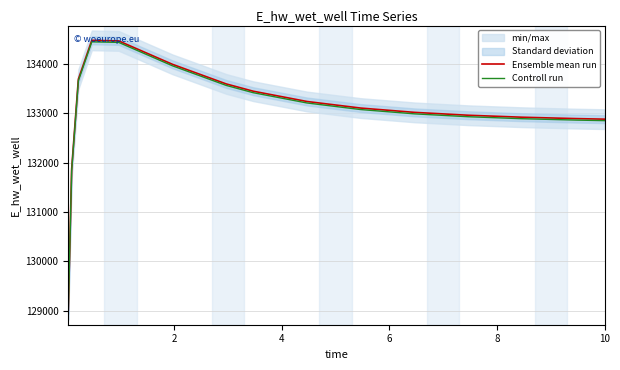

What is the highest value of the Ensemble mean run series?

134480.2